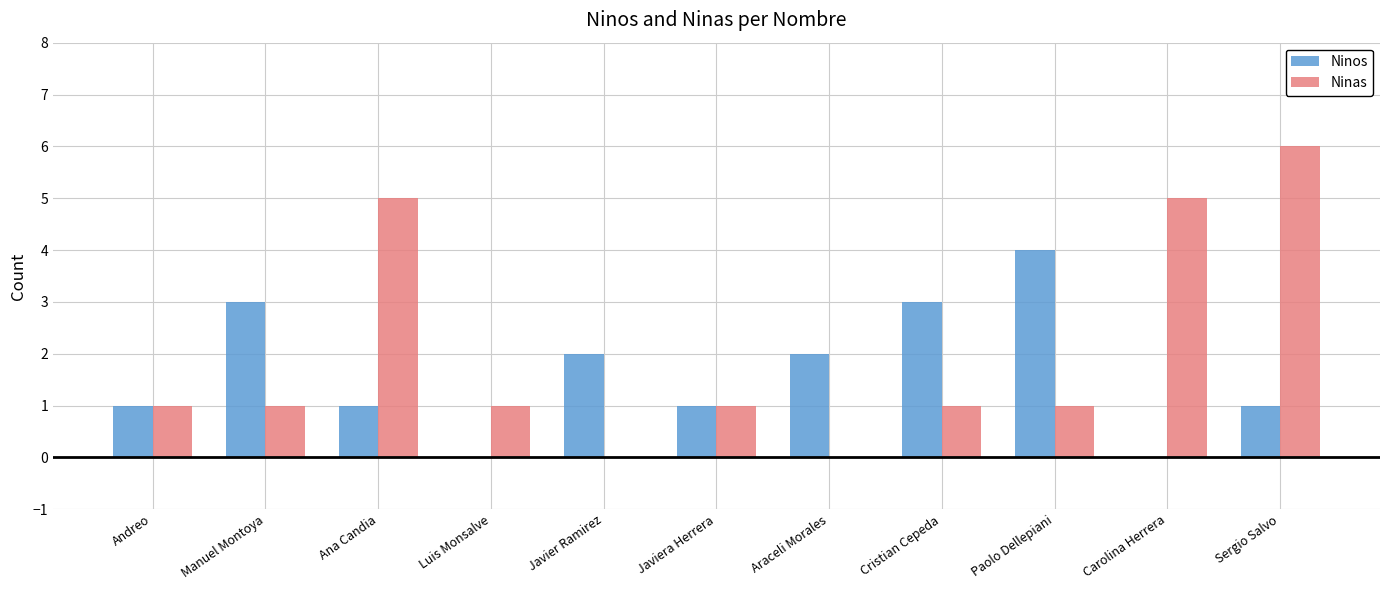

Between Javier Ramirez and Paolo Dellepiani, which series saw the biggest shift?

Ninos